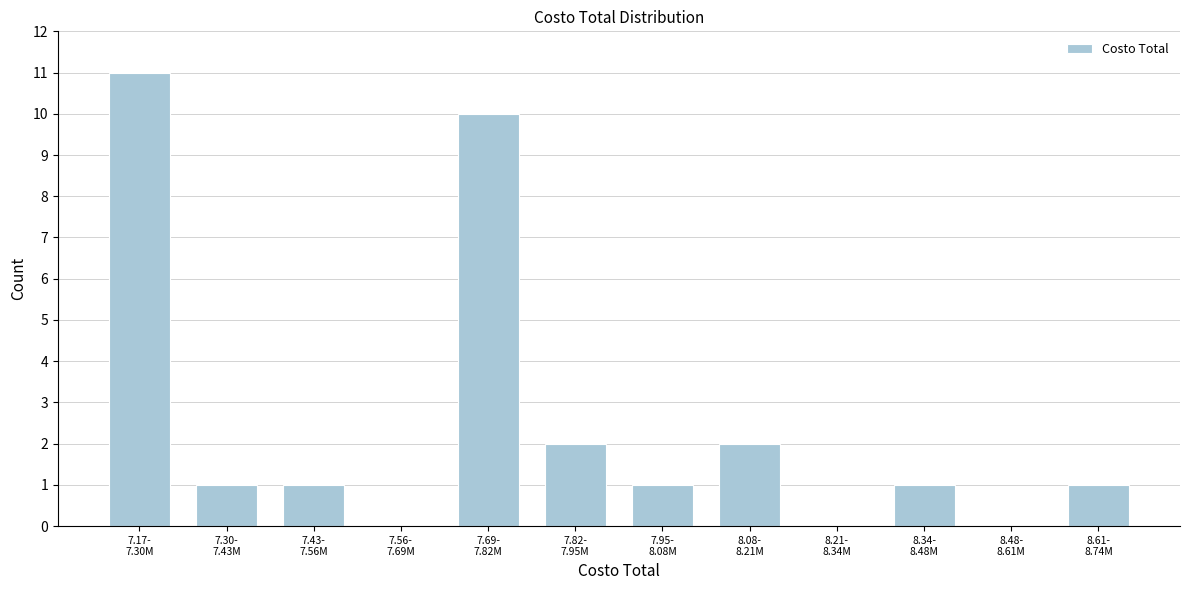

What is the sum of all values?

30